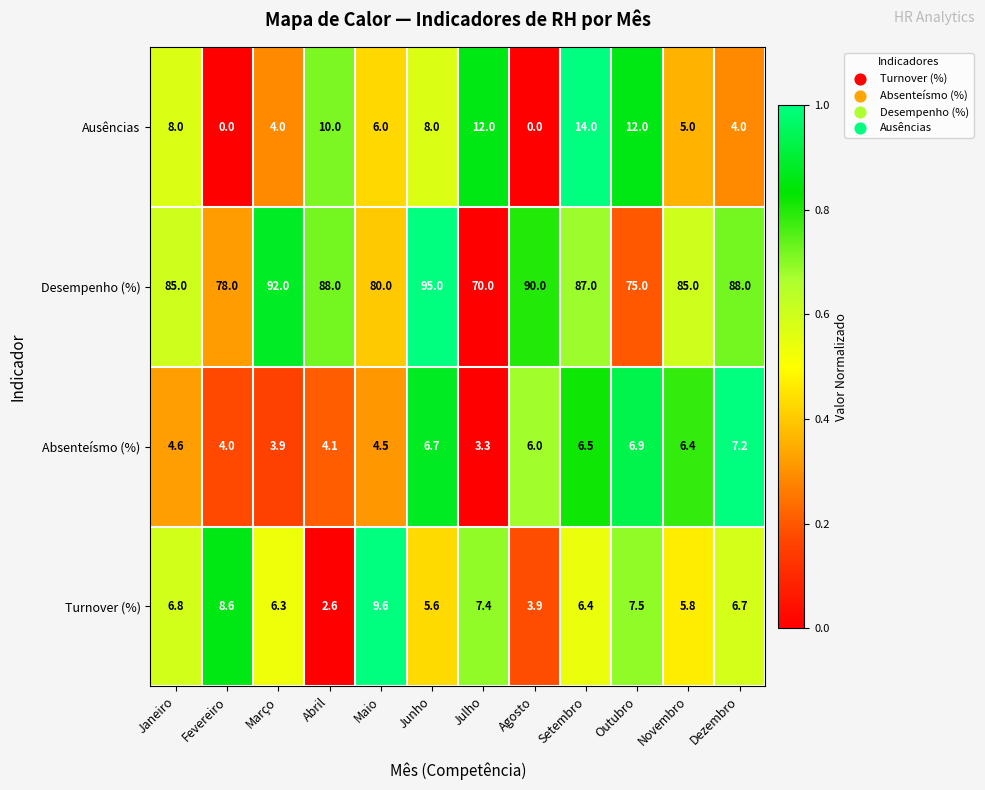

Rank the series at Fevereiro from lowest to highest value.

Ausências, Absenteísmo (%), Turnover (%), Desempenho (%)